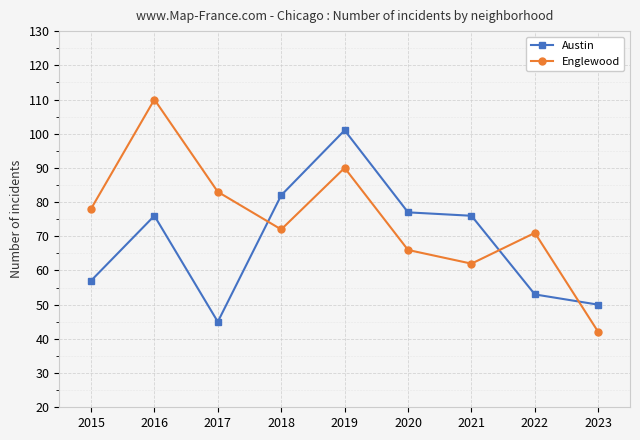

What is the smallest value displayed?

42